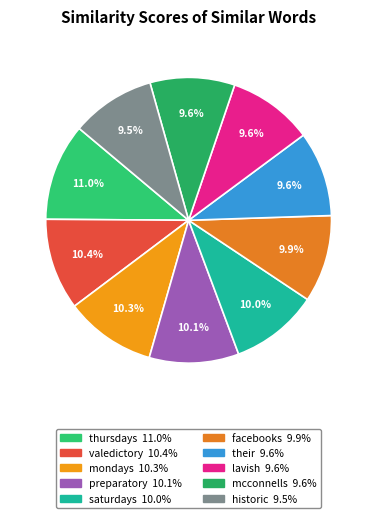

Does any single category account for the majority?

No